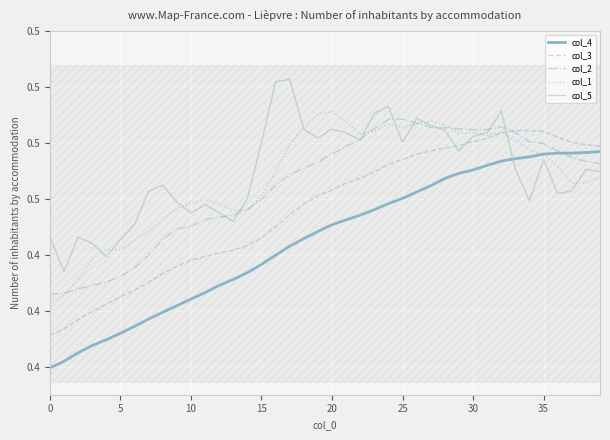

True or false: col_2 has more than 2 points higher than both neighbors.

False